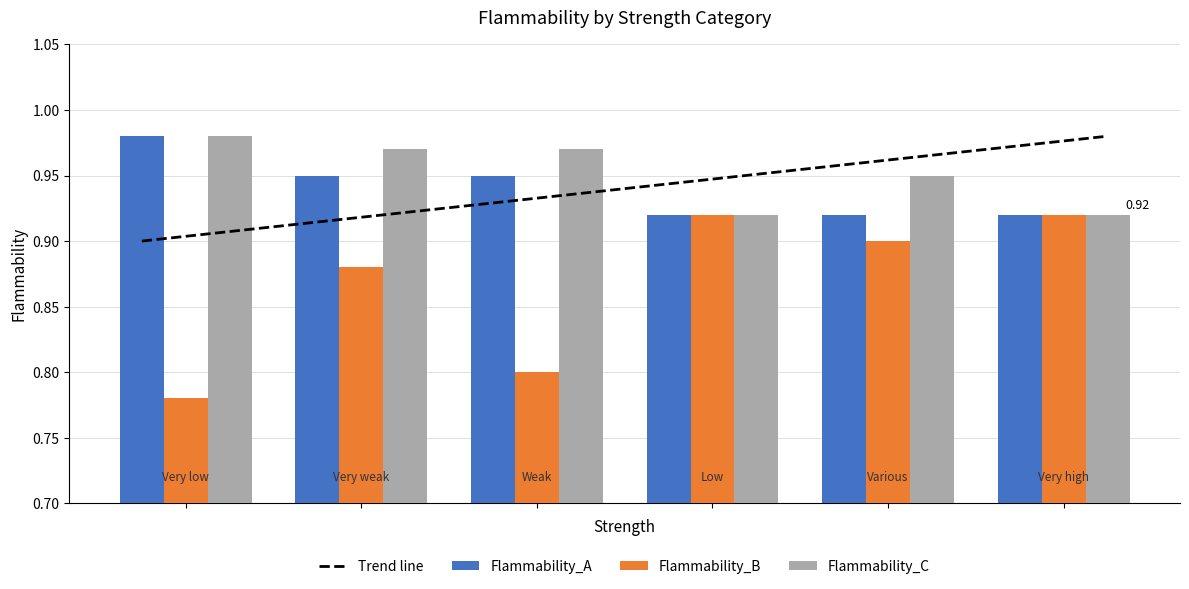

At which label does Flammability_B reach its peak?

Low